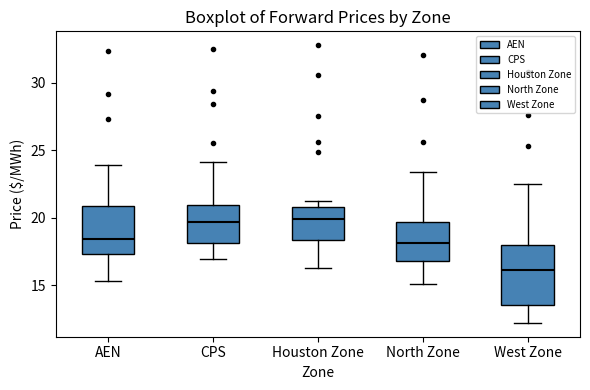

Reading left to right, read every box against the y-axis: the position of its median line, the range the box covers, and the ends of its whiskers. The values are not printed on the chart, so give them approximately, as read against the axis.

AEN: median 18.5, box 17.5 to 21.0, whiskers 15.5 to 24.0
CPS: median 19.5, box 18.0 to 21.0, whiskers 17.0 to 24.0
Houston Zone: median 20.0, box 18.5 to 21.0, whiskers 16.5 to 21.0 (just above the box's upper edge)
North Zone: median 18.0, box 17.0 to 19.5, whiskers 15.0 to 23.5
West Zone: median 16.0, box 13.5 to 18.0, whiskers 12.0 to 22.5